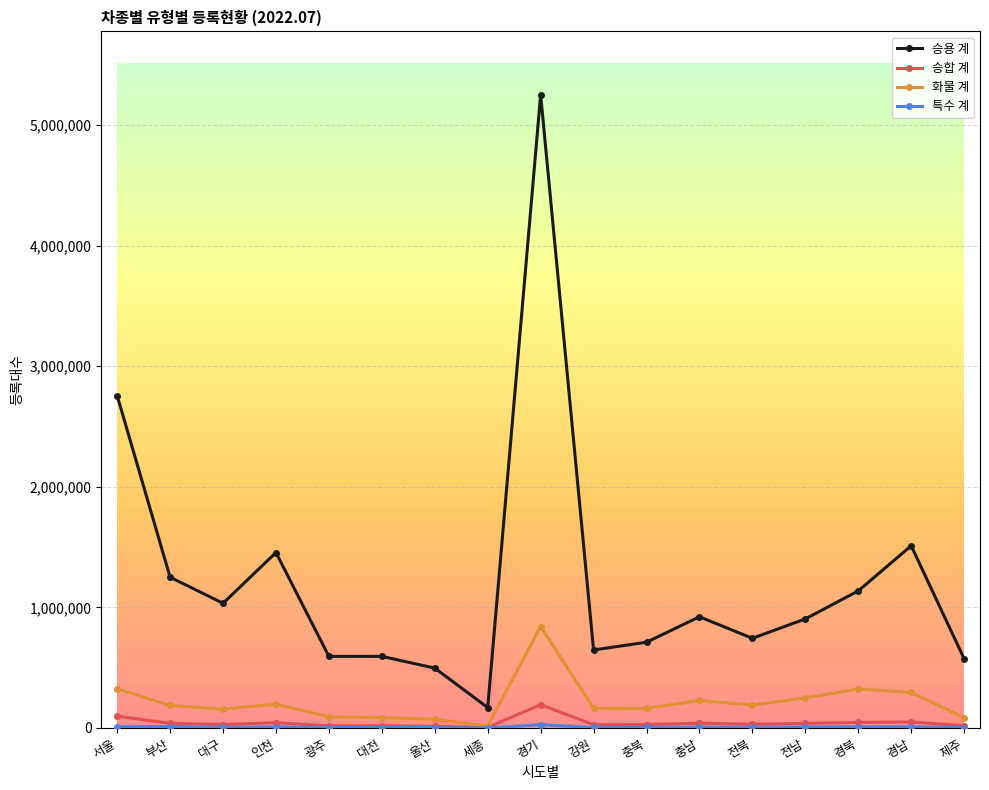

True or false: 승합 계 has more than 1 interior local peaks.

True